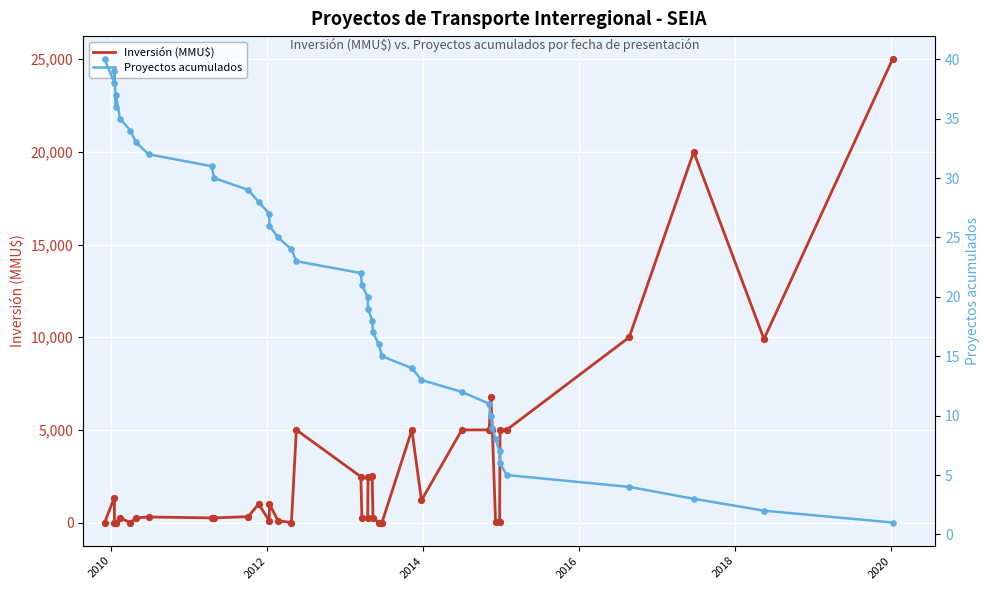

At how many categories does at least one series exceed 5909?

5